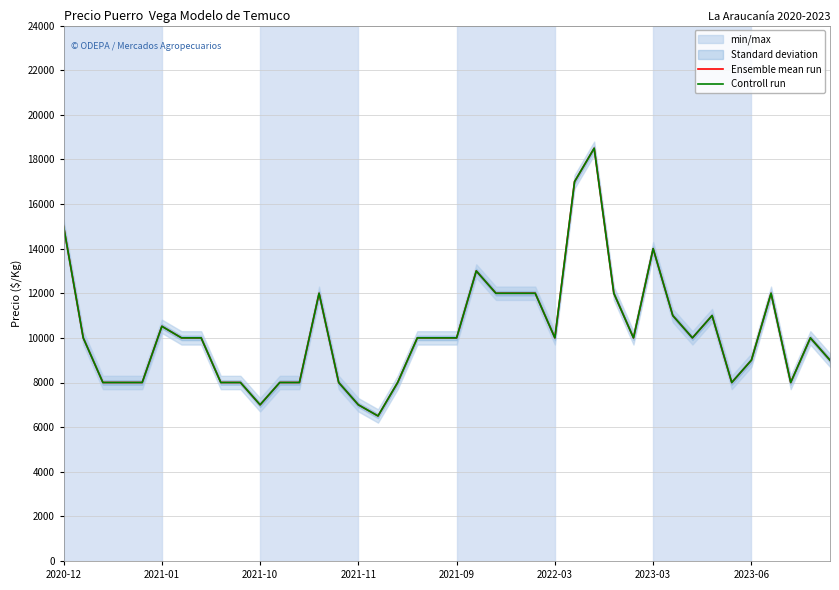

True or false: Ensemble mean run and Controll run cross at least once.

False